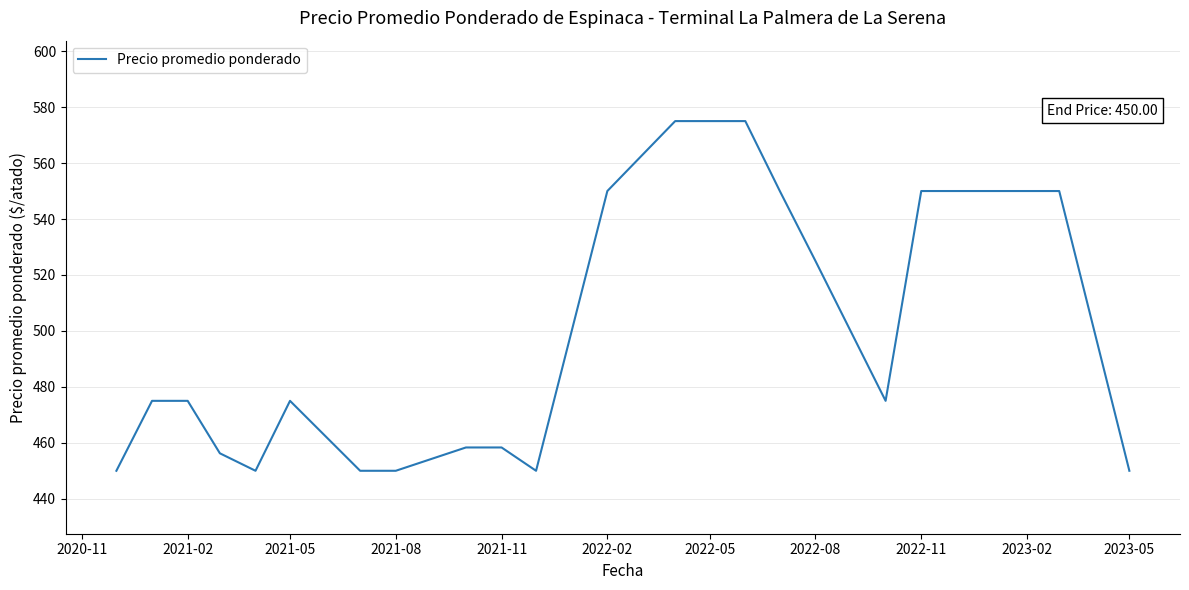

What is the difference between the maximum and minimum values?

125.0